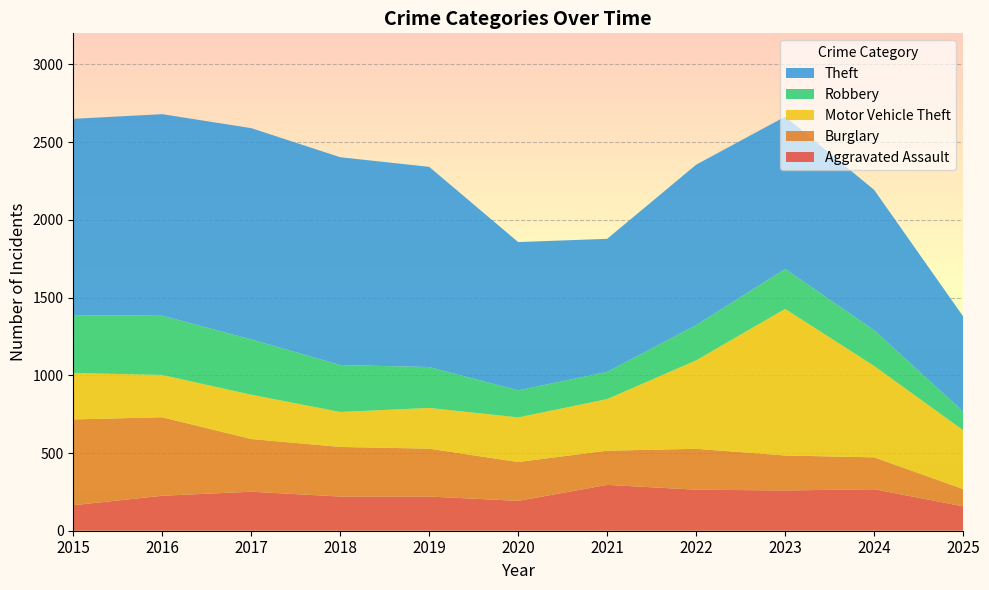

Reading right to left, what are all the values shown in this chart?

Aggravated Assault: 2025=157	2024=267	2023=259	2022=264	2021=295	2020=192	2019=220	2018=220	2017=251	2016=225	2015=164
Burglary: 2025=111	2024=205	2023=225	2022=263	2021=220	2020=250	2019=308	2018=319	2017=339	2016=505	2015=552
Motor Vehicle Theft: 2025=379	2024=588	2023=943	2022=569	2021=332	2020=287	2019=262	2018=225	2017=285	2016=272	2015=299
Robbery: 2025=120	2024=230	2023=257	2022=227	2021=175	2020=174	2019=263	2018=302	2017=356	2016=381	2015=372
Theft: 2025=612	2024=903	2023=980	2022=1032	2021=856	2020=954	2019=1288	2018=1337	2017=1359	2016=1297	2015=1263